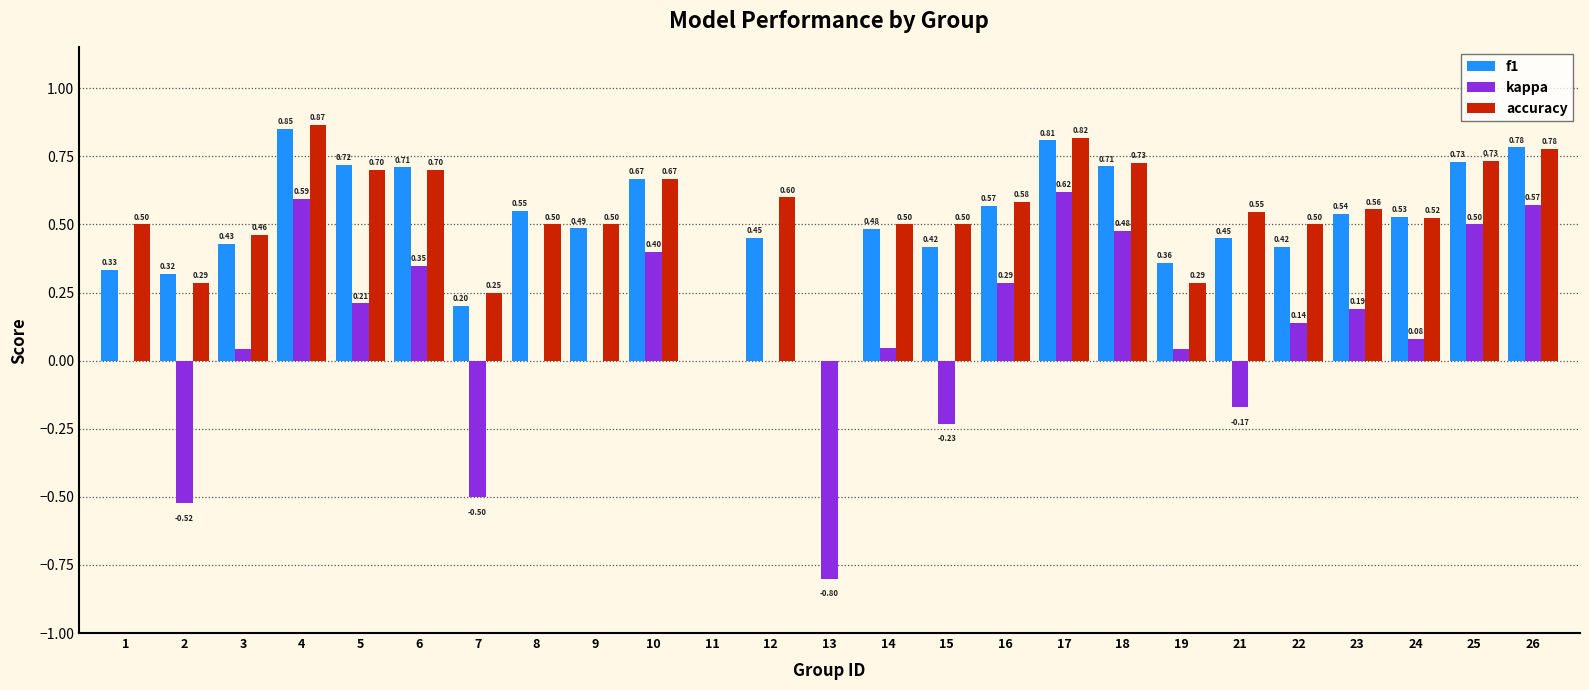

Between 5 and 23, which series saw the biggest shift?

f1